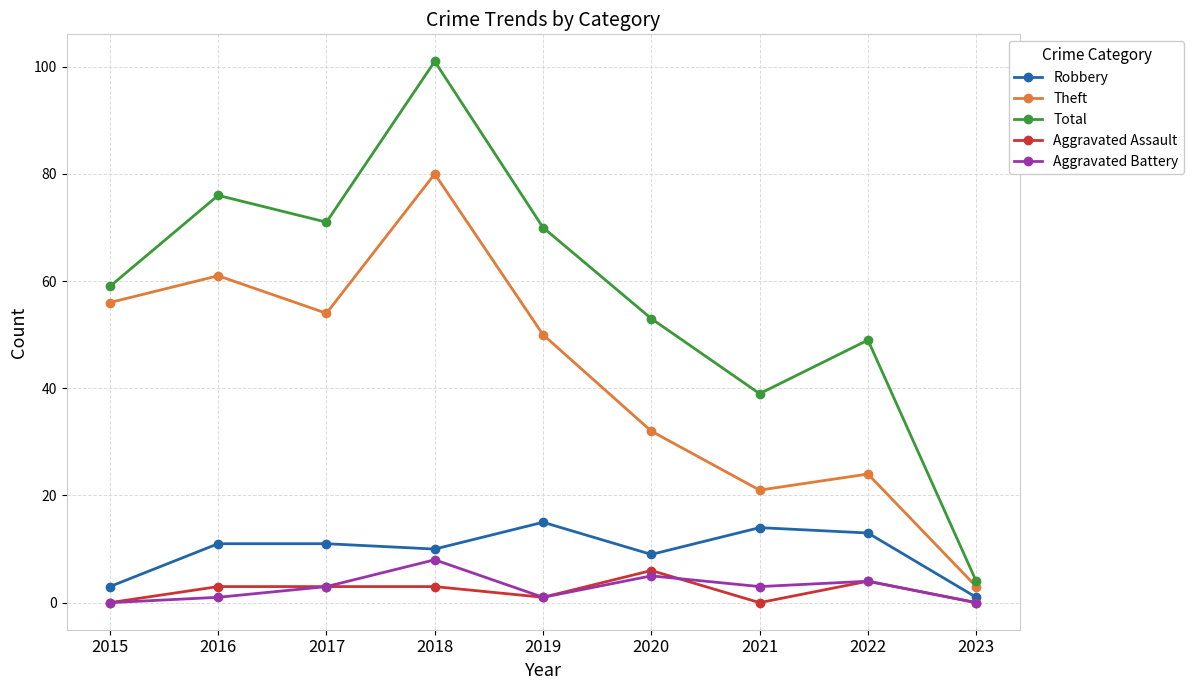

At which category does Total reach its first local peak?

2016